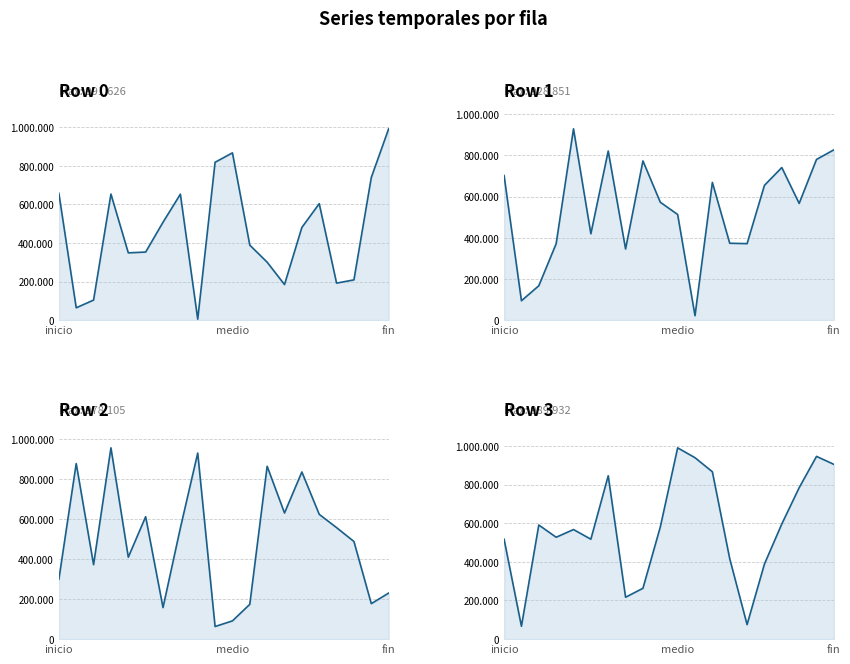

What is the average value of the Row 2 series?

495746